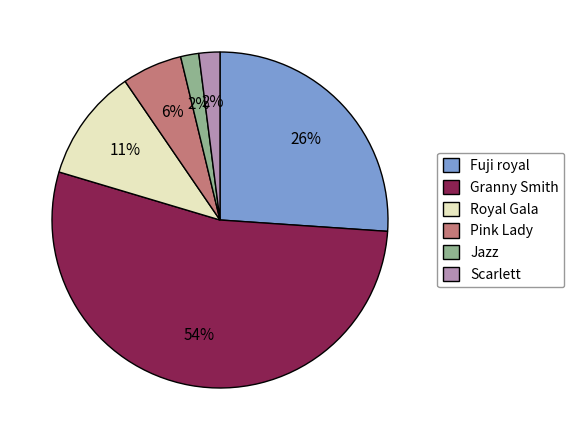

Which slice is the largest?

Granny Smith